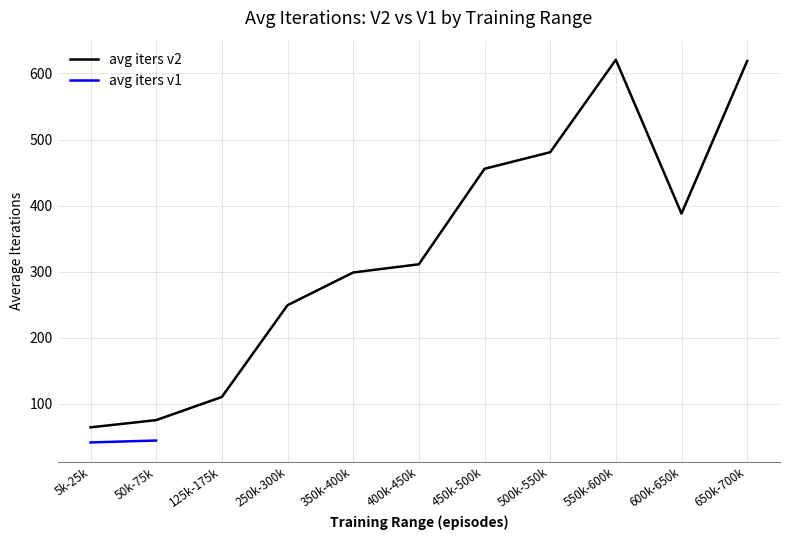

List the labels in order of value, largest first.

550k-600k, 650k-700k, 500k-550k, 450k-500k, 600k-650k, 400k-450k, 350k-400k, 250k-300k, 125k-175k, 50k-75k, 5k-25k